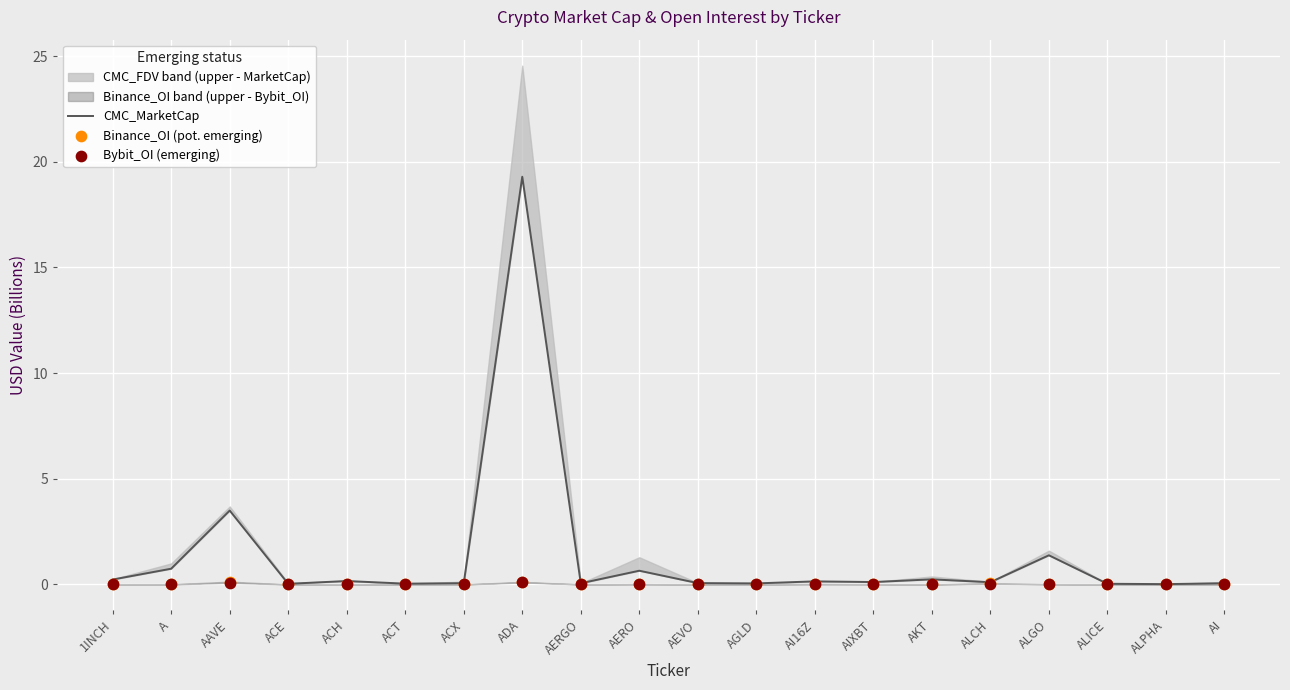

What is the total value across all series at AERGO?

0.1